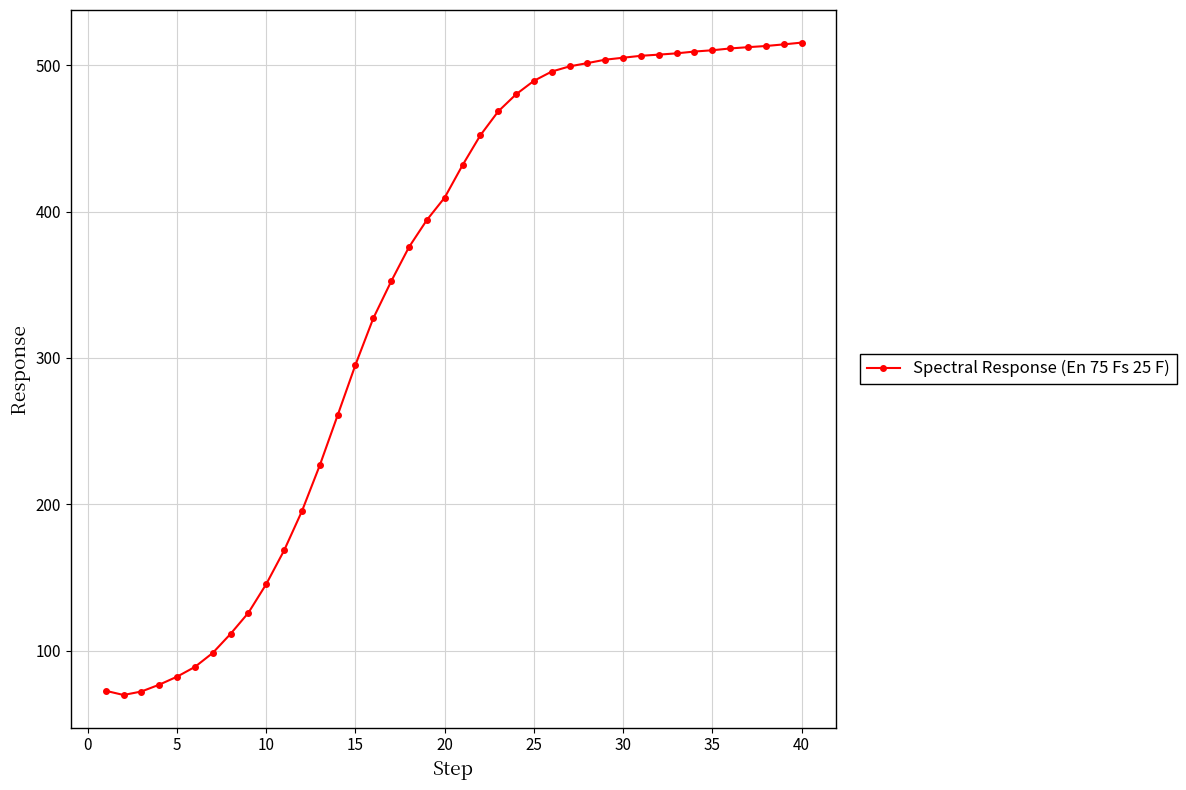

What is the sum of all values?

13884.5